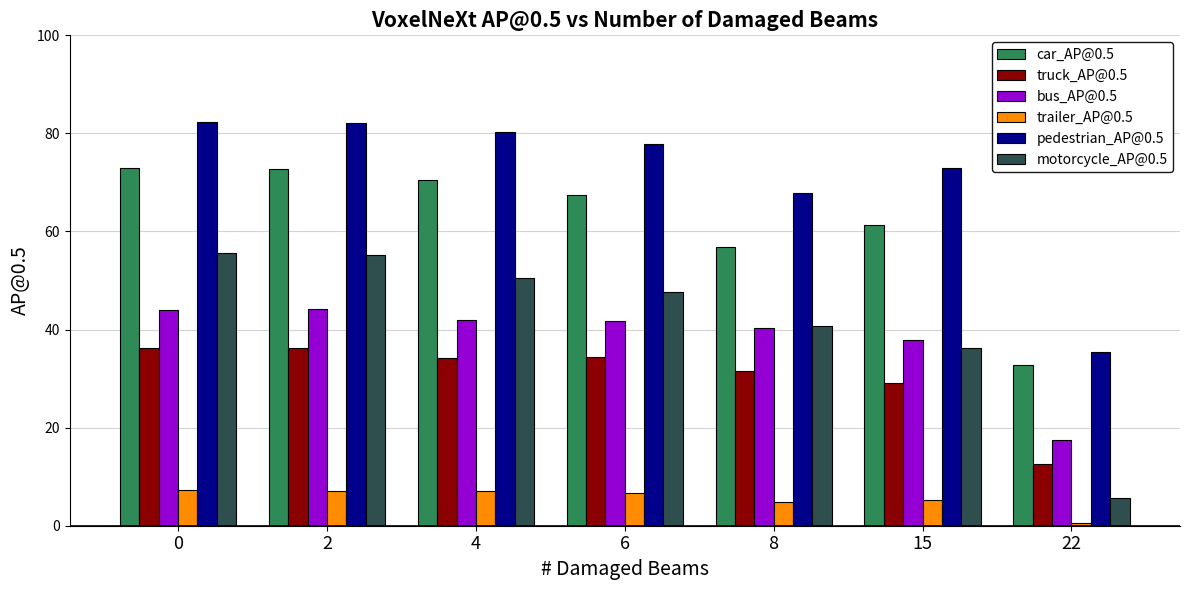

Which series changed the most between 6 and 15?

motorcycle_AP@0.5